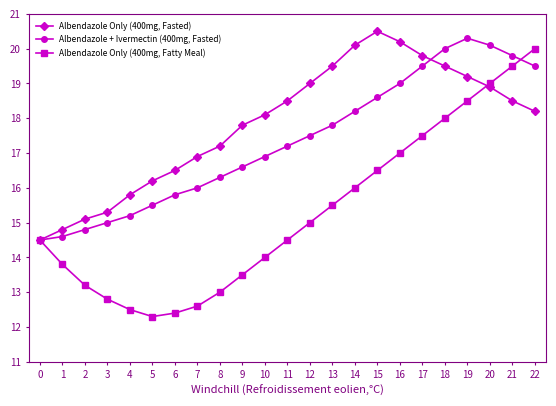

Reading right to left, what are all the values shown in this chart?

Albendazole Only (400mg, Fasted): 22=18.2	21=18.5	20=18.9	19=19.2	18=19.5	17=19.8	16=20.2	15=20.5	14=20.1	13=19.5	12=19.0	11=18.5	10=18.1	9=17.8	8=17.2	7=16.9	6=16.5	5=16.2	4=15.8	3=15.3	2=15.1	1=14.8	0=14.5
Albendazole + Ivermectin (400mg, Fasted): 22=19.5	21=19.8	20=20.1	19=20.3	18=20.0	17=19.5	16=19.0	15=18.6	14=18.2	13=17.8	12=17.5	11=17.2	10=16.9	9=16.6	8=16.3	7=16.0	6=15.8	5=15.5	4=15.2	3=15.0	2=14.8	1=14.6	0=14.5
Albendazole Only (400mg, Fatty Meal): 22=20.0	21=19.5	20=19.0	19=18.5	18=18.0	17=17.5	16=17.0	15=16.5	14=16.0	13=15.5	12=15.0	11=14.5	10=14.0	9=13.5	8=13.0	7=12.6	6=12.4	5=12.3	4=12.5	3=12.8	2=13.2	1=13.8	0=14.5